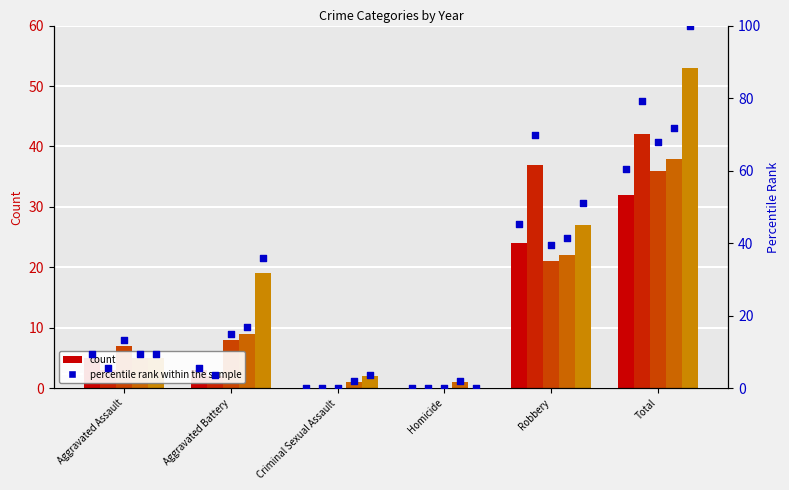

At which category is the sum across all series the highest?

Total